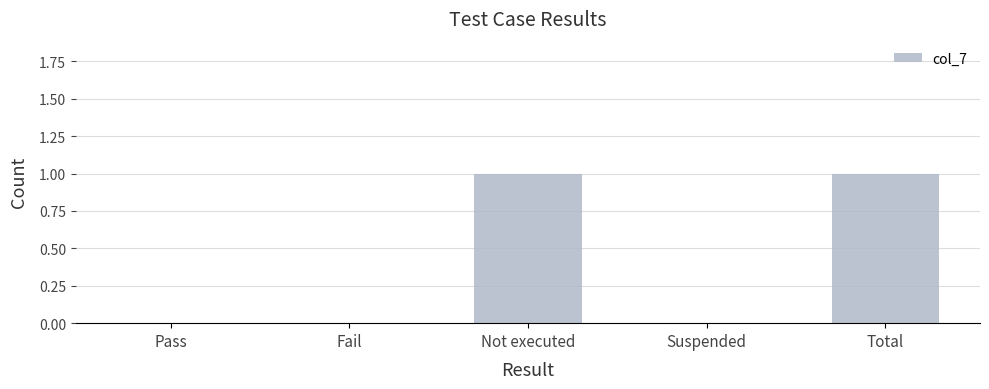

Reading left to right, extract all data points from this chart.

0	0	1	0	1